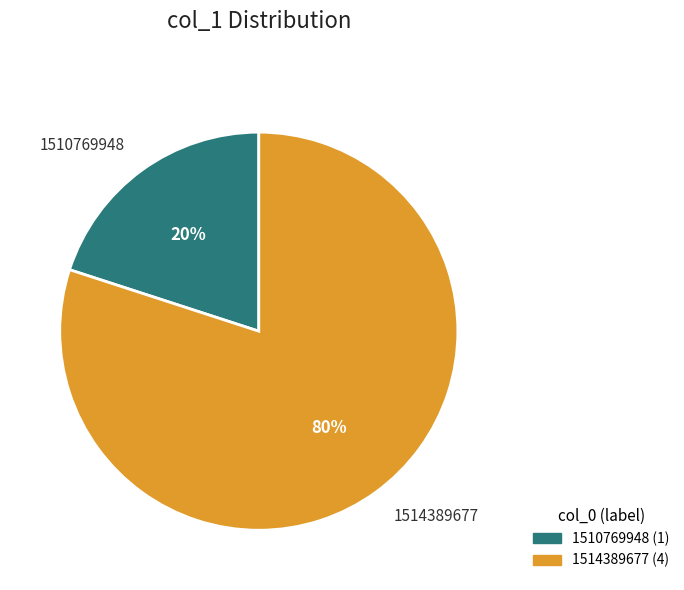

Which slice is the largest?

1514389677